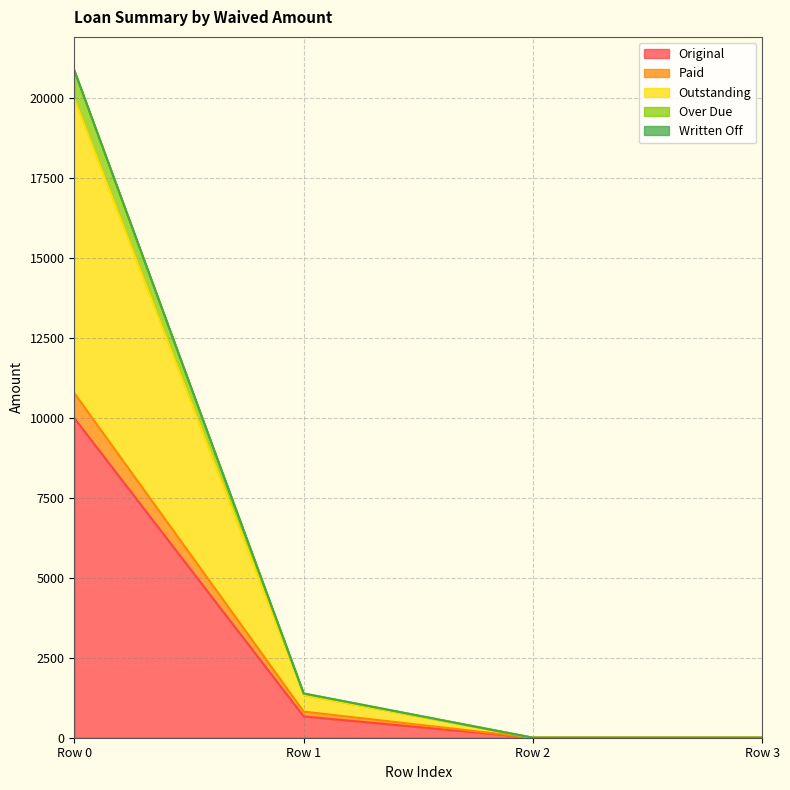

At which label is Original closest to 5000?

Row 1